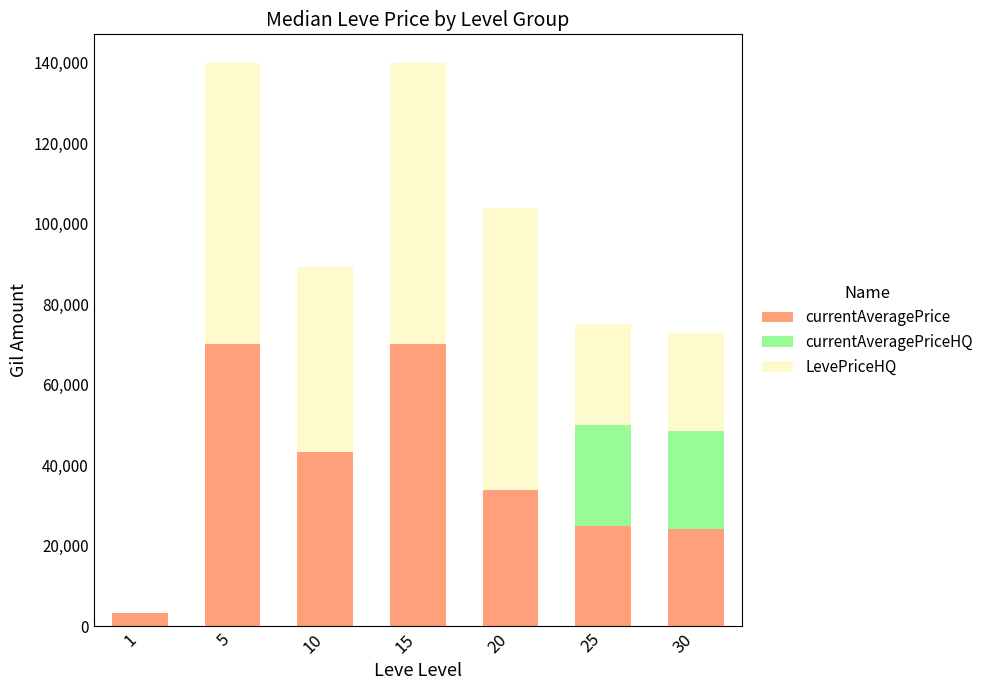

True or false: currentAveragePrice has a value of 70004 at 5.

True